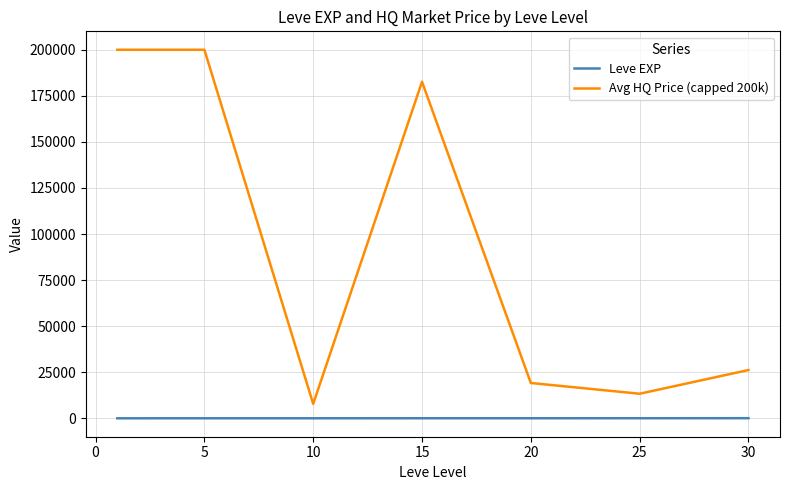

Which series has the largest total across all categories?

Avg HQ Price (capped 200k)